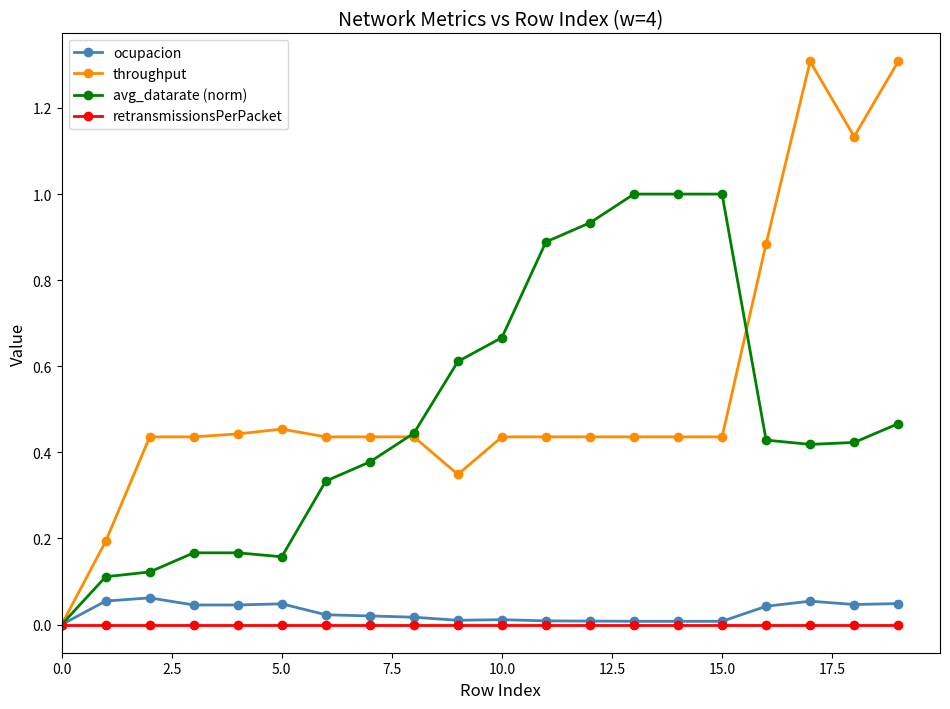

Which series has the largest total across all categories?

throughput